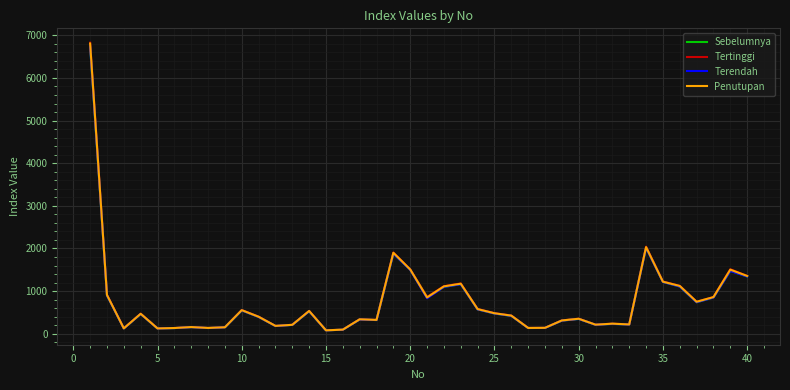

Which series has the largest range (max minus min)?

Tertinggi